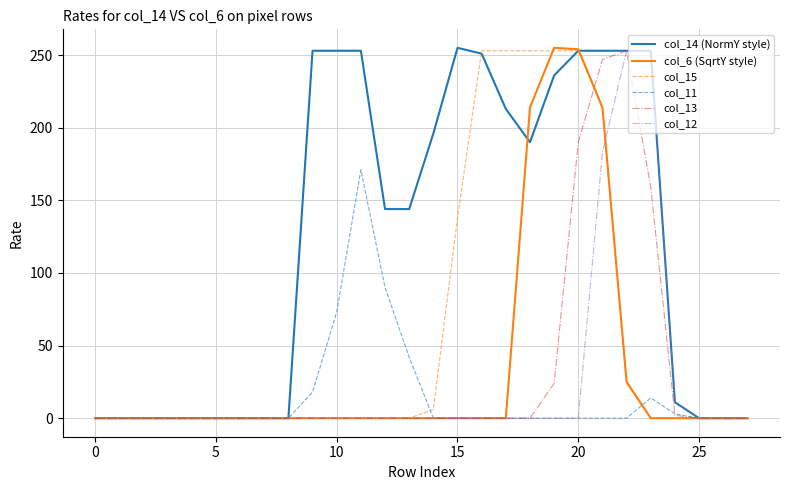

Which series has the largest total across all categories?

col_14 (NormY style)